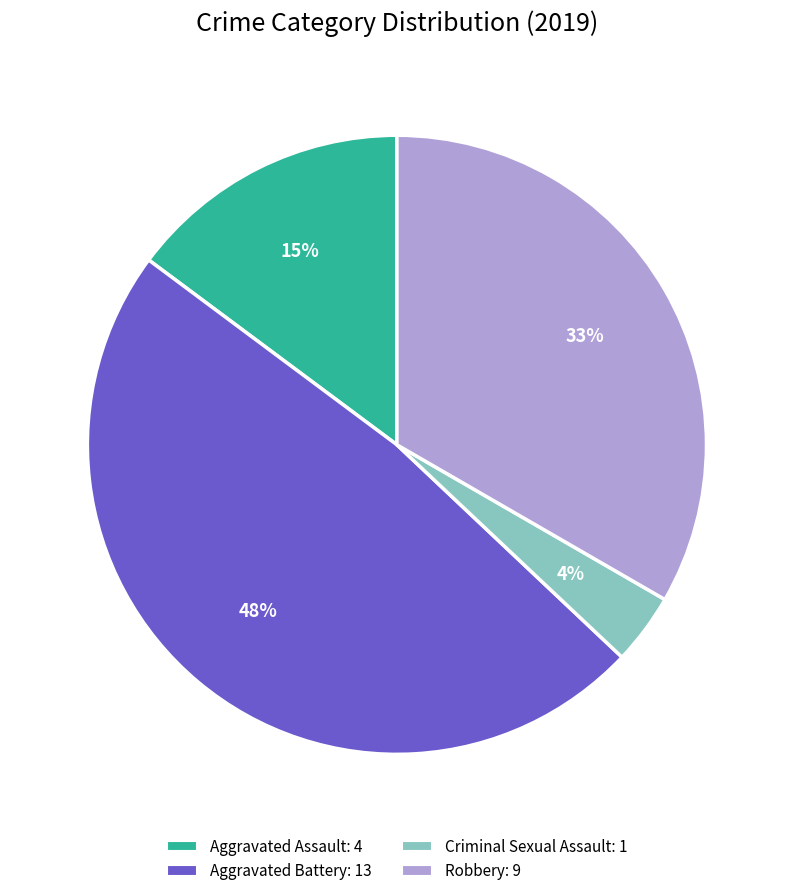

Is there a majority slice in this chart?

No